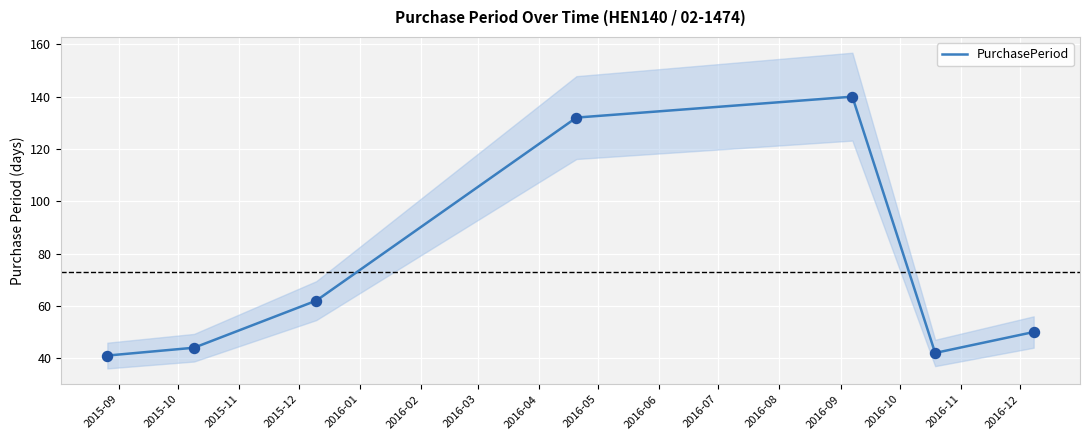

What is the maximum value for PurchasePeriod?

140